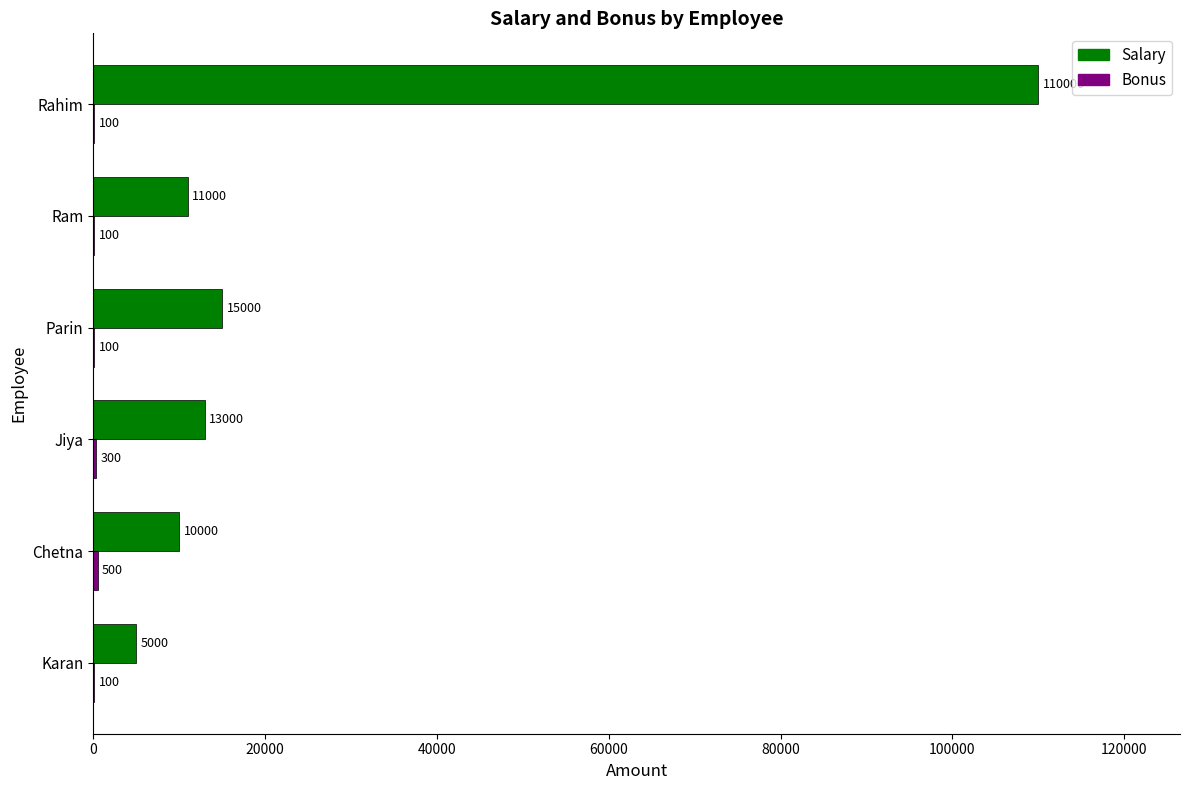

The Salary series shows 22989 at Parin. True or false?

False